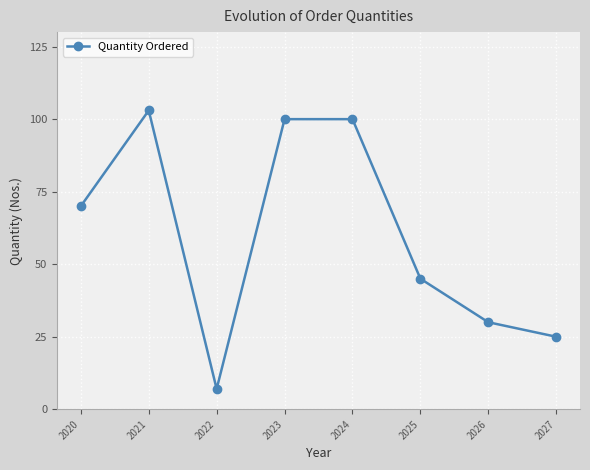

Reading left to right, transcribe all the data shown in this chart.

2020=70	2021=103	2022=7	2023=100	2024=100	2025=45	2026=30	2027=25